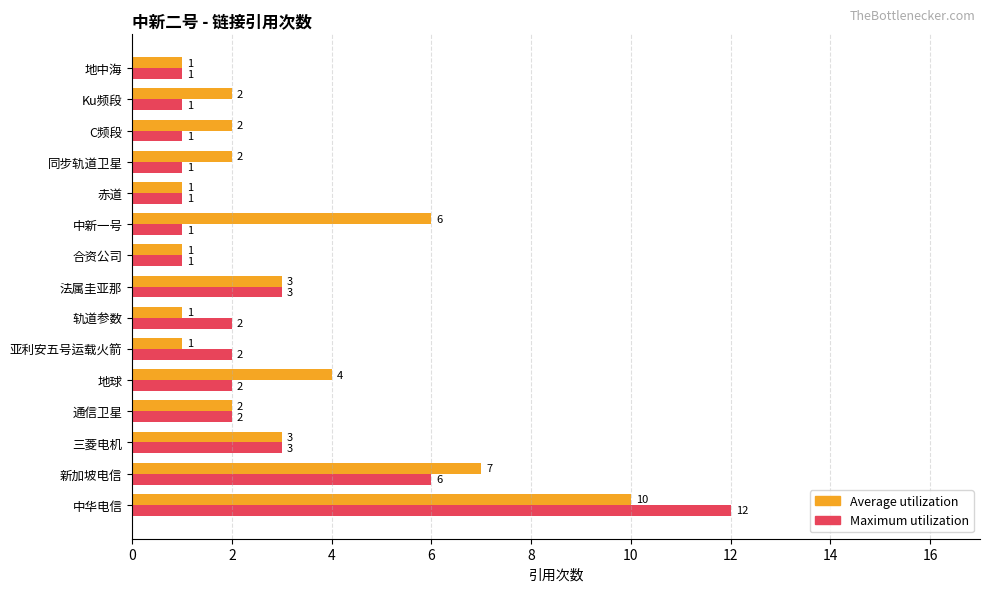

What is the sum of the Average utilization values at 三菱电机 and 新加坡电信?

10